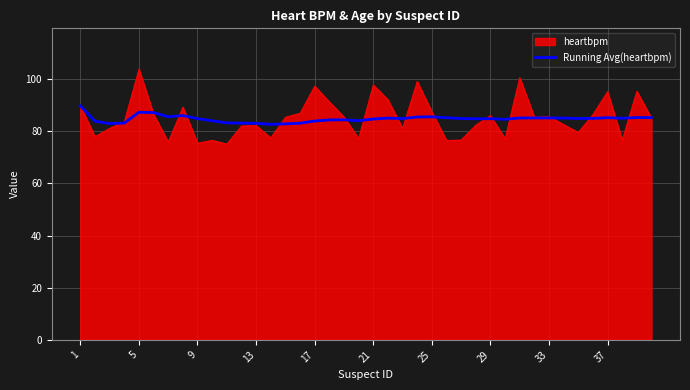

What is the maximum value for Running Avg(heartbpm)?

89.8